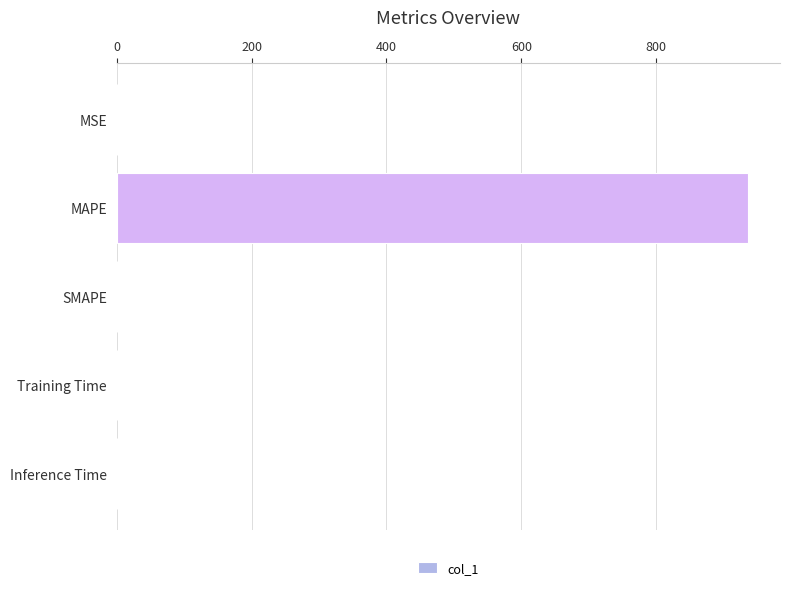

Between MAPE and Training Time, which is larger?

MAPE